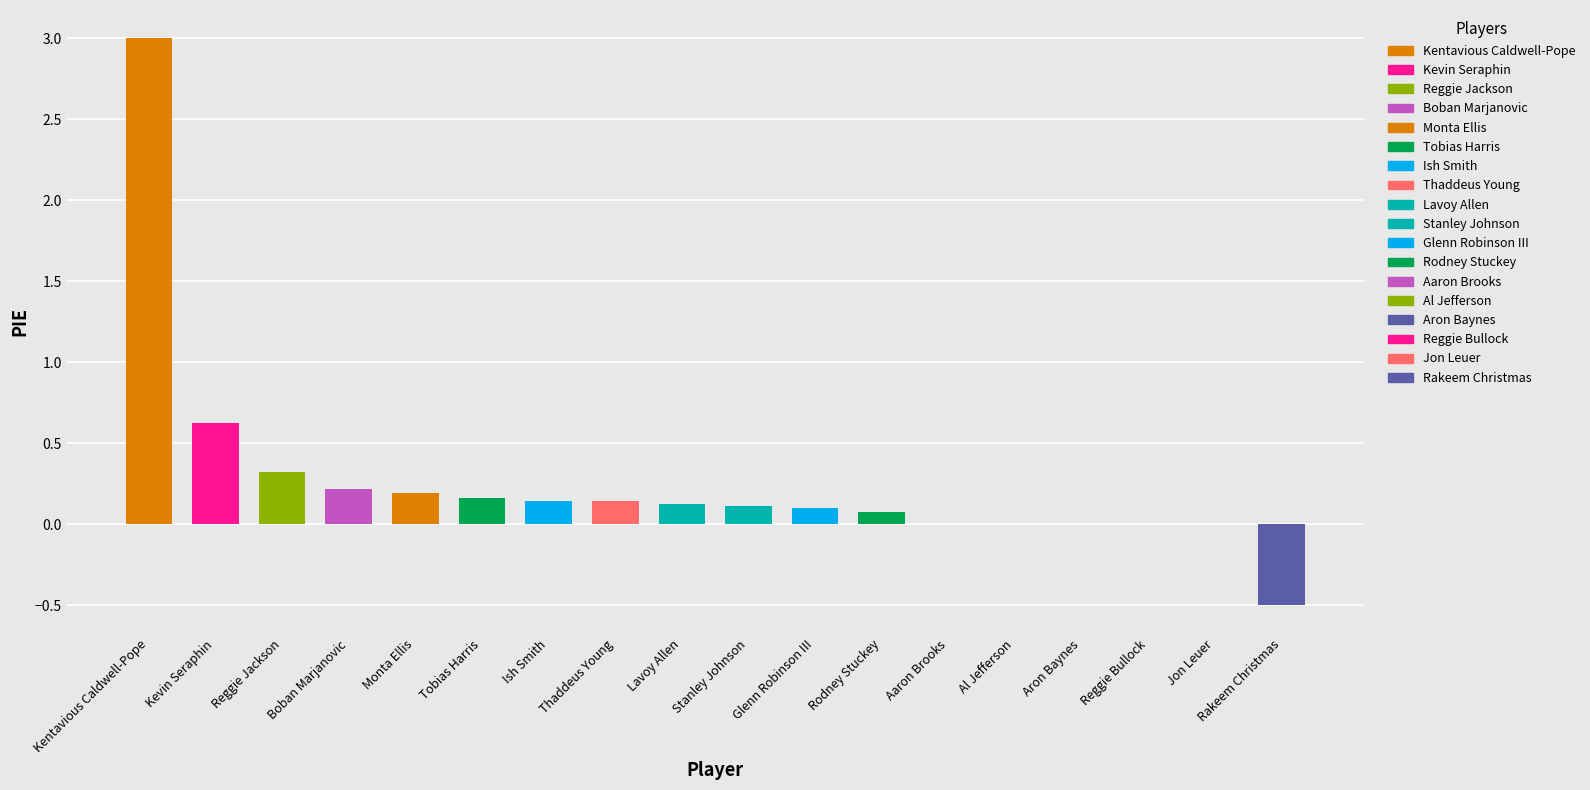

What is the greatest value displayed?

3.0